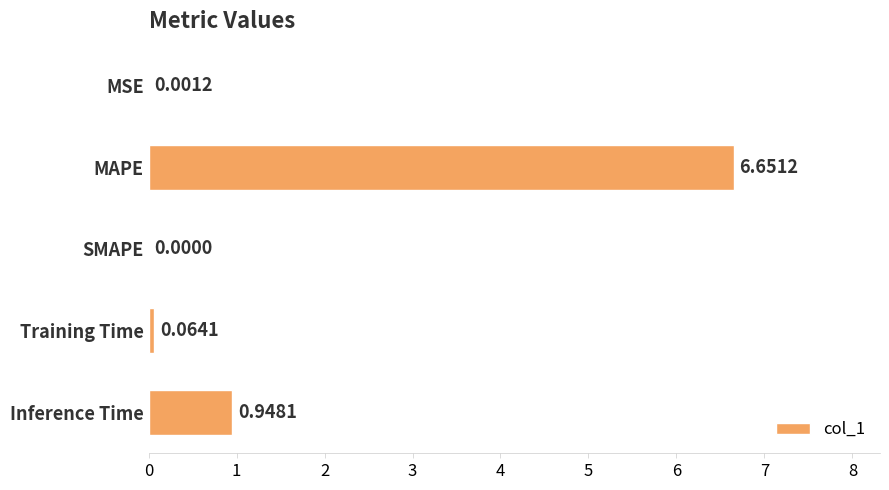

What is the sum of the values at MAPE and Inference Time?

7.6